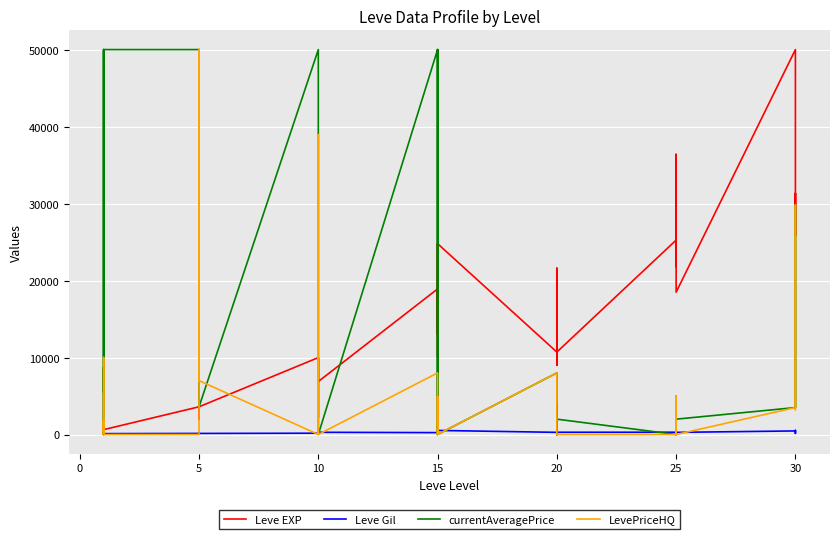

How many data points does each series have?

40